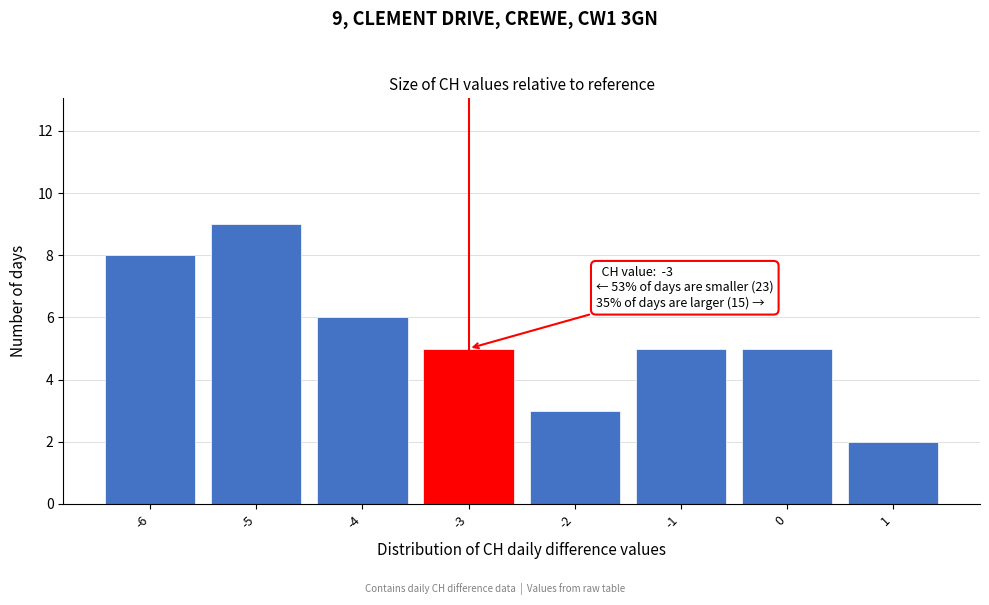

Which range on the x-axis has the tallest bar?

-5.5 to -4.5